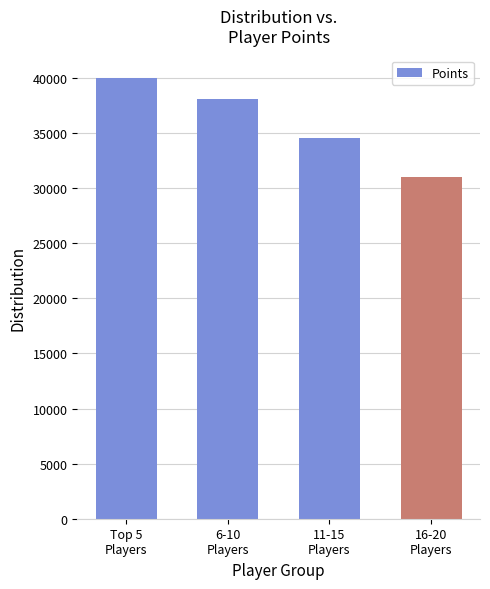

Which label corresponds to the largest value in the chart?

Top 5
Players